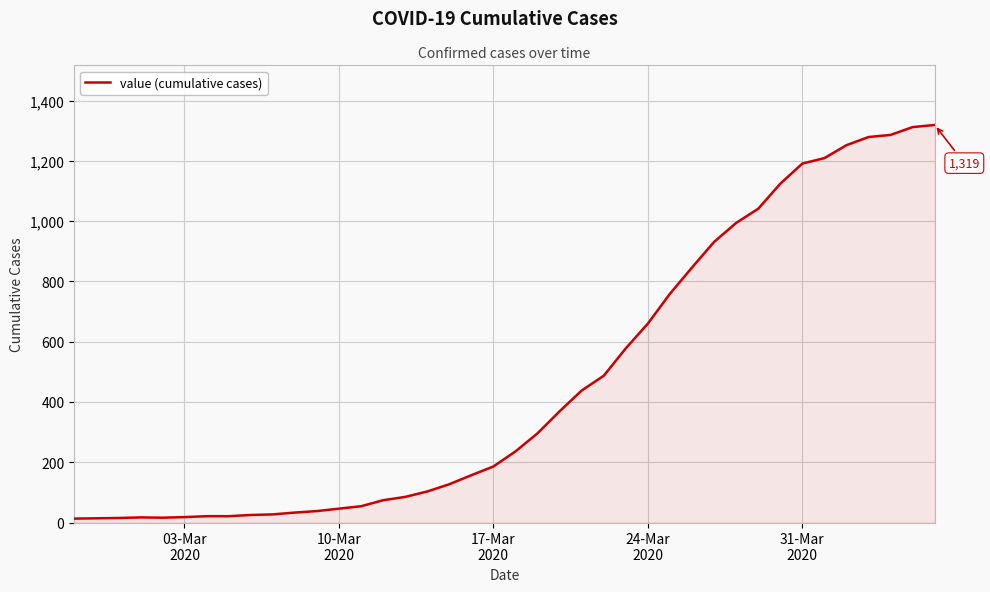

What is the minimum value shown in the chart?

13